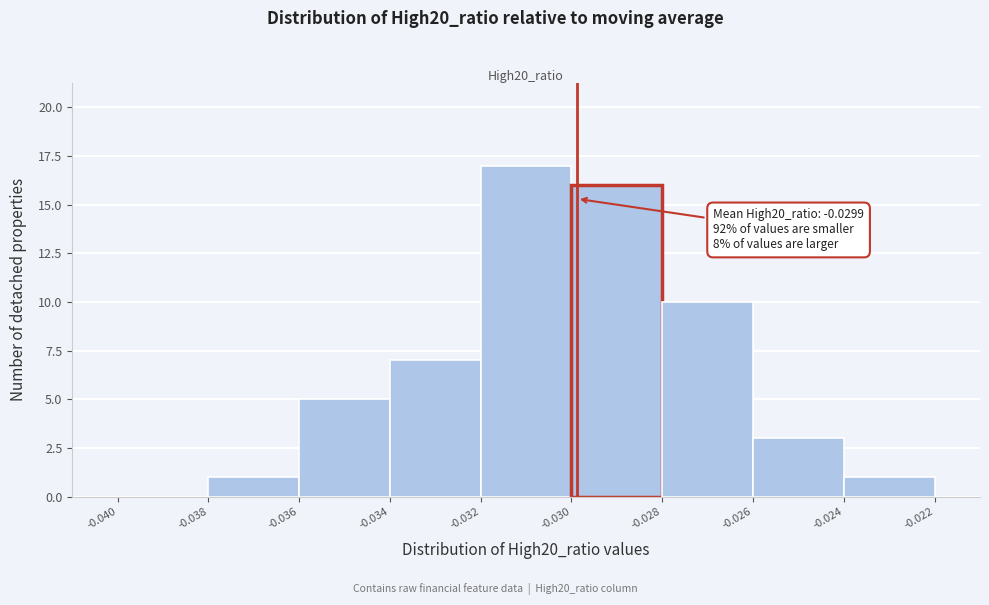

Over which range of the x-axis is the bar tallest?

-0.032 to -0.030